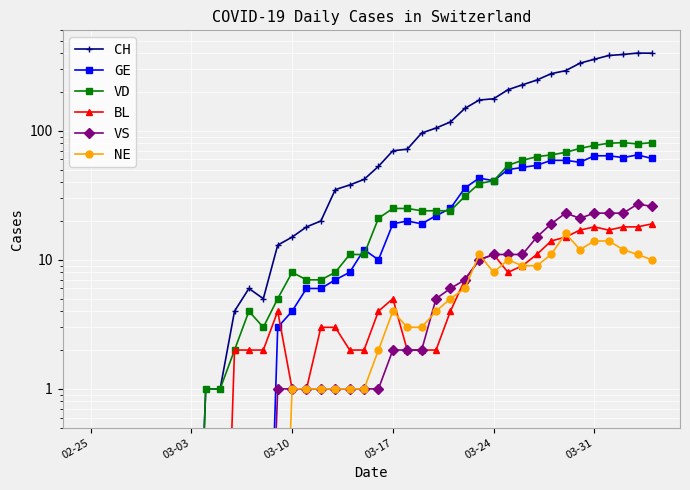

How many lines are shown in the chart?

6